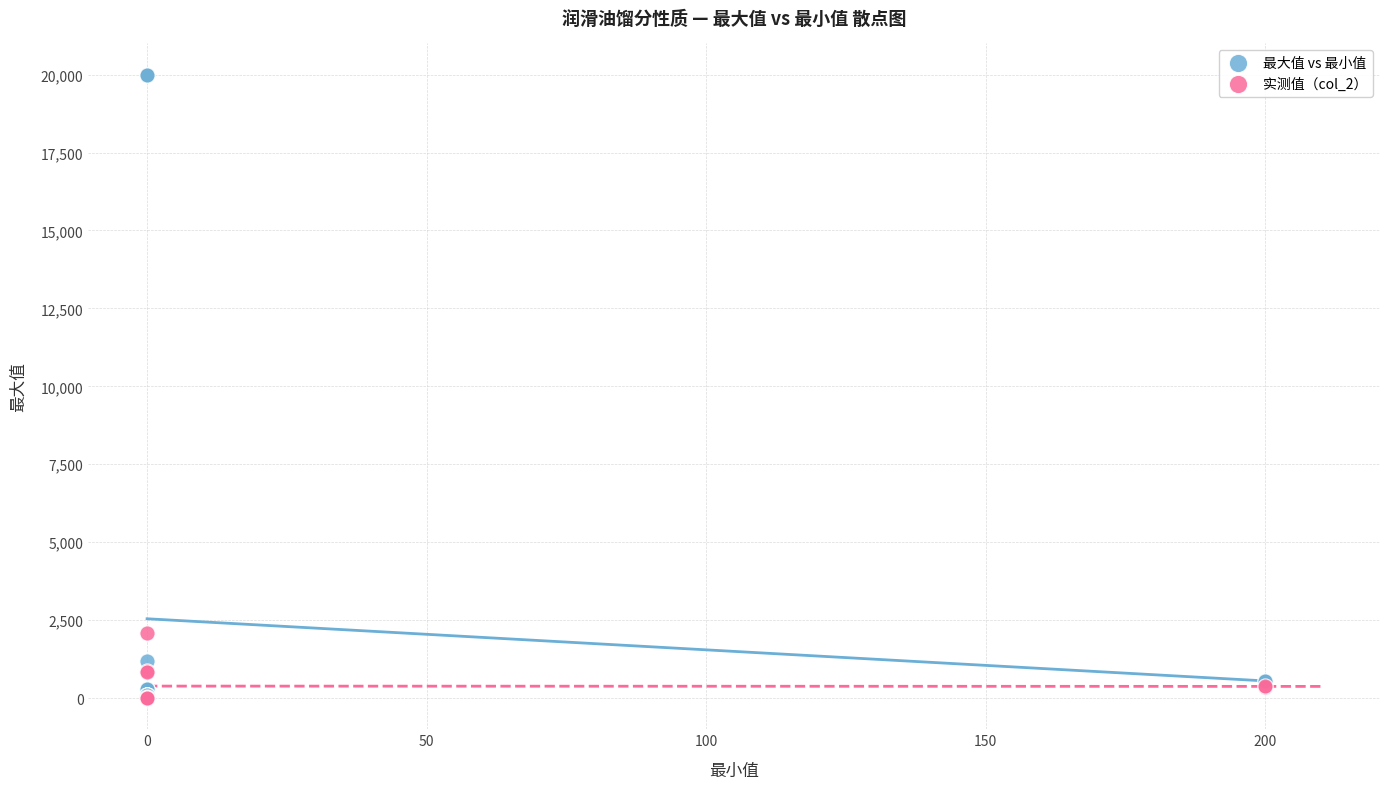

Which series has the largest Y range (max minus min)?

最大值 vs 最小值